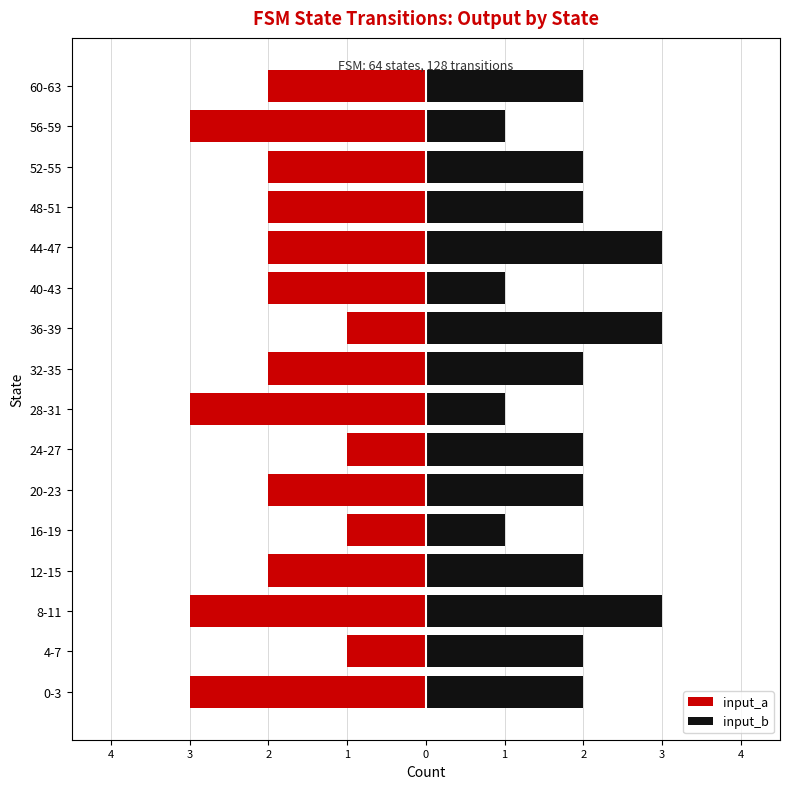

Rank the series by their average value, from highest to lowest.

input_b, input_a